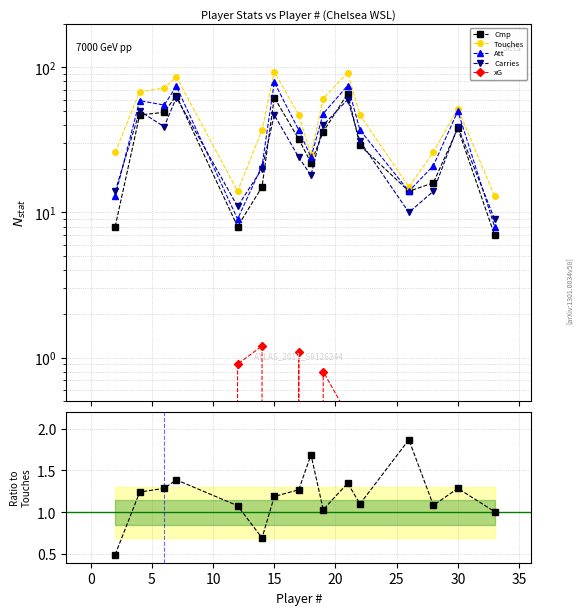

What is the difference between the second highest and second lowest values in the Touches series?

78.0